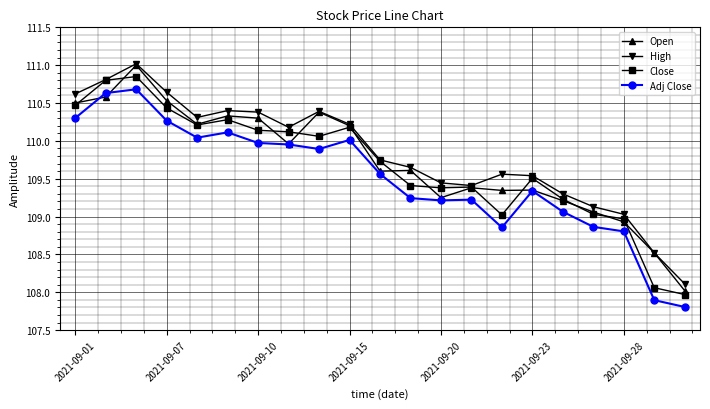

How many interior local peaks does the High series have?

4